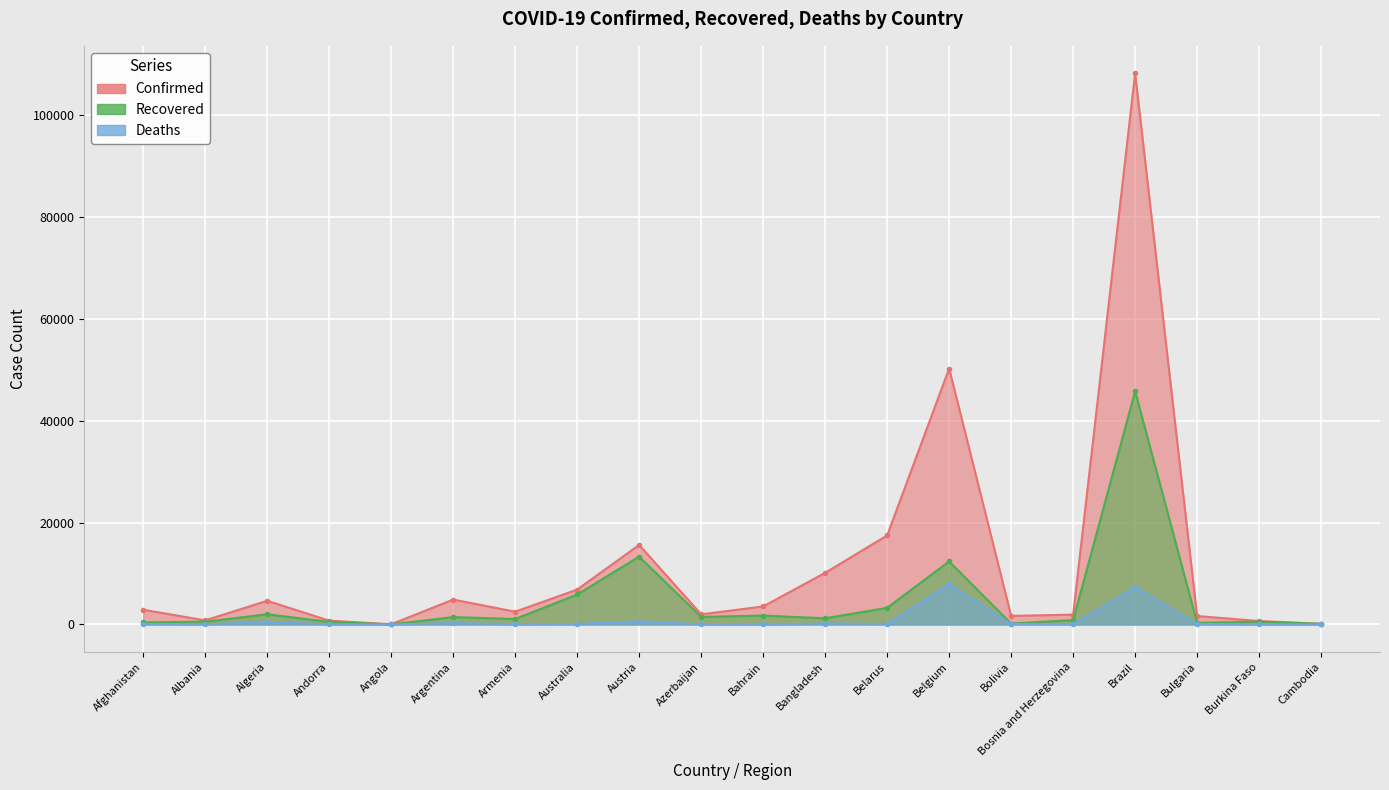

Rank the series at Belarus from highest to lowest value.

Confirmed, Recovered, Deaths